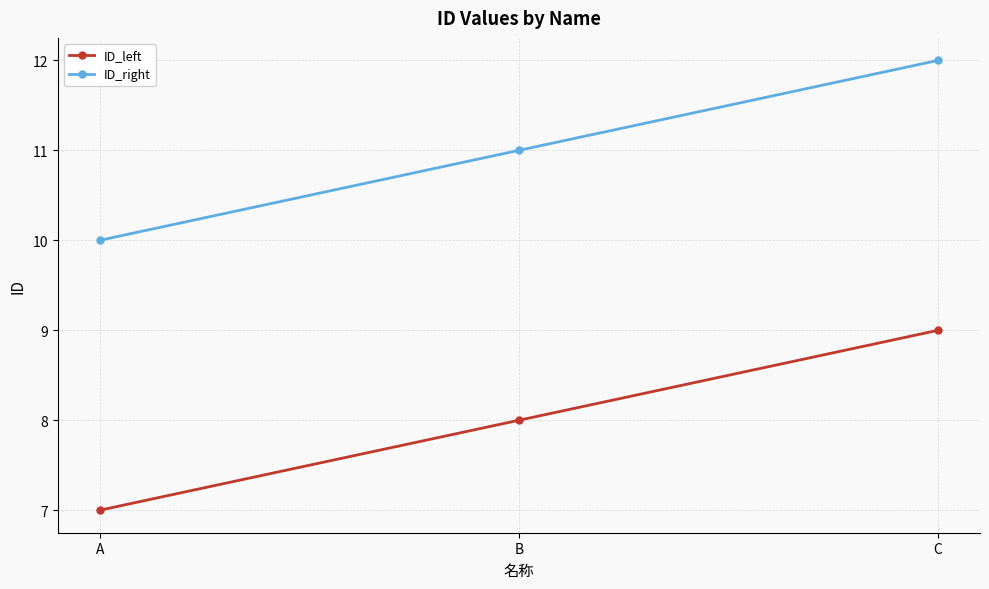

What is the average value of the ID_left series?

8